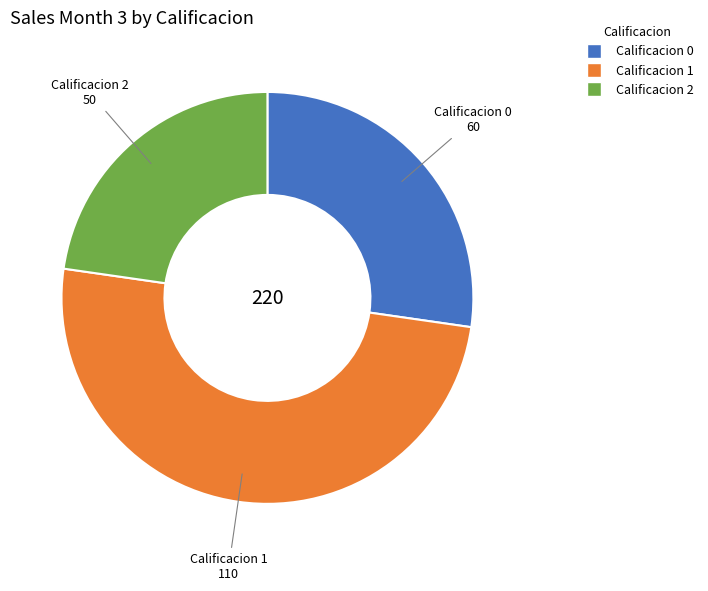

How many slices are in this pie chart?

3